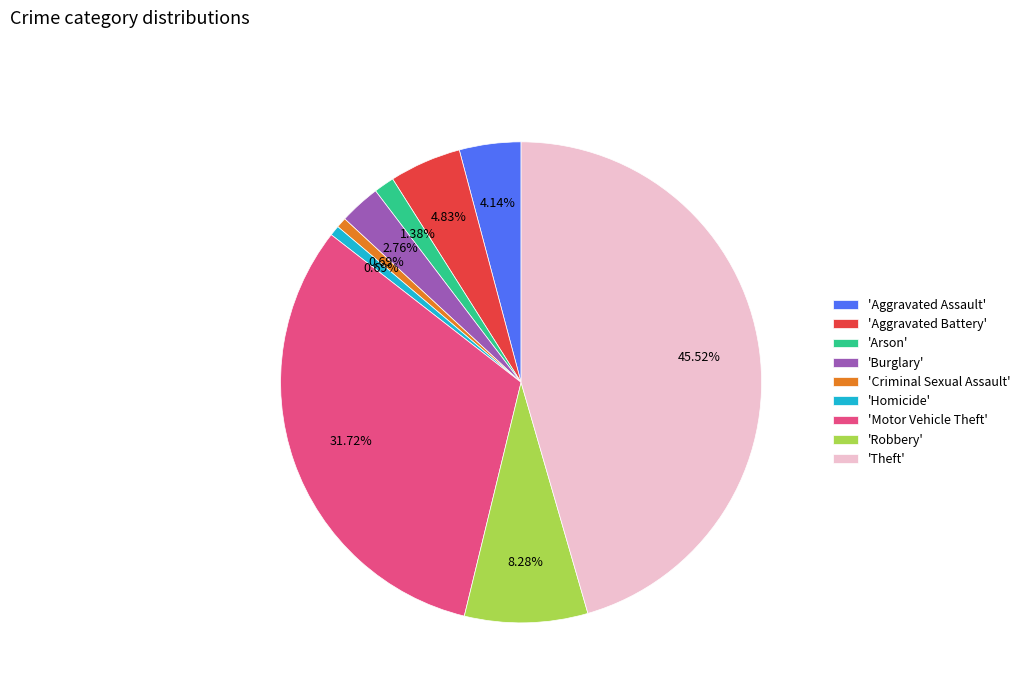

Is there any slice that represents more than half of the pie?

No